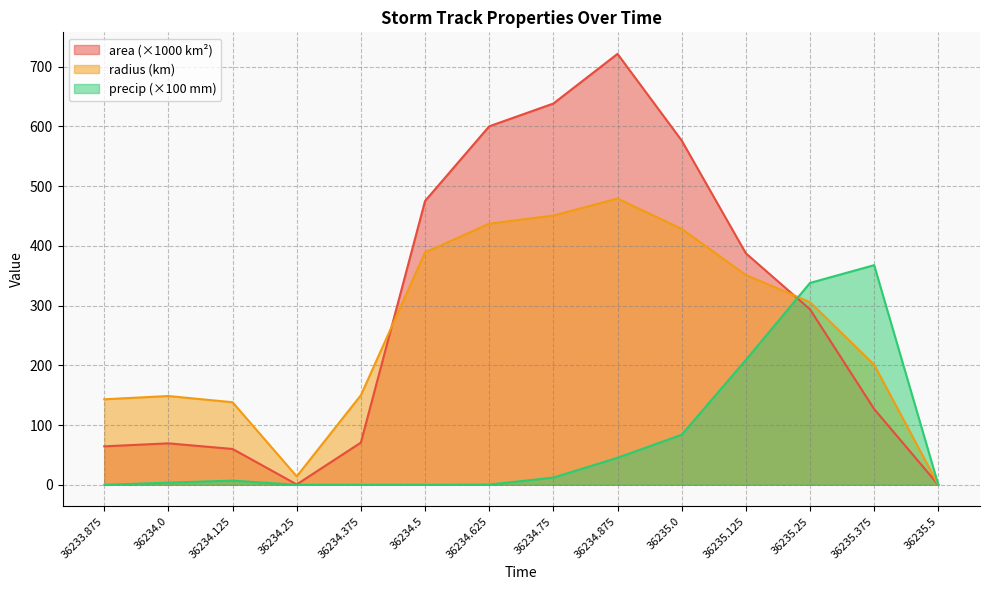

Where is the first local maximum for precip?

36234.125